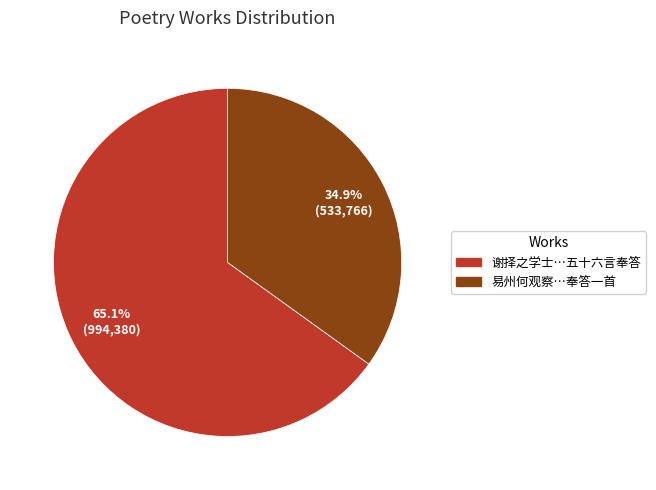

How many segments does this pie chart have?

2